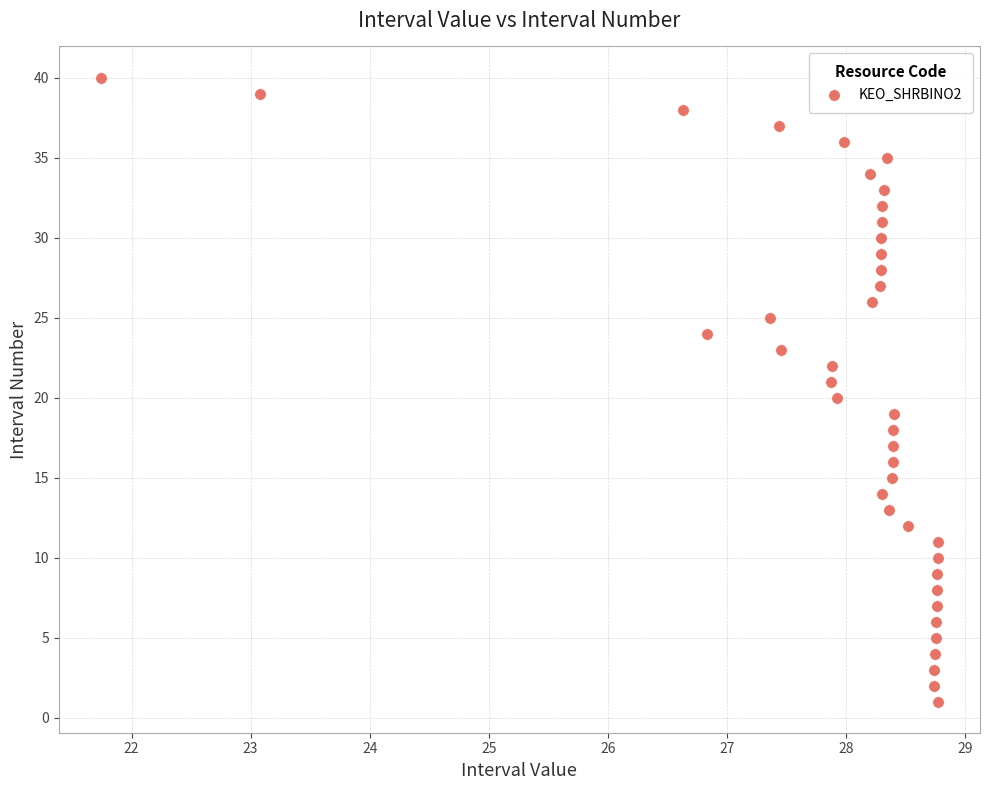

What is the range of Y values (max minus min)?

39